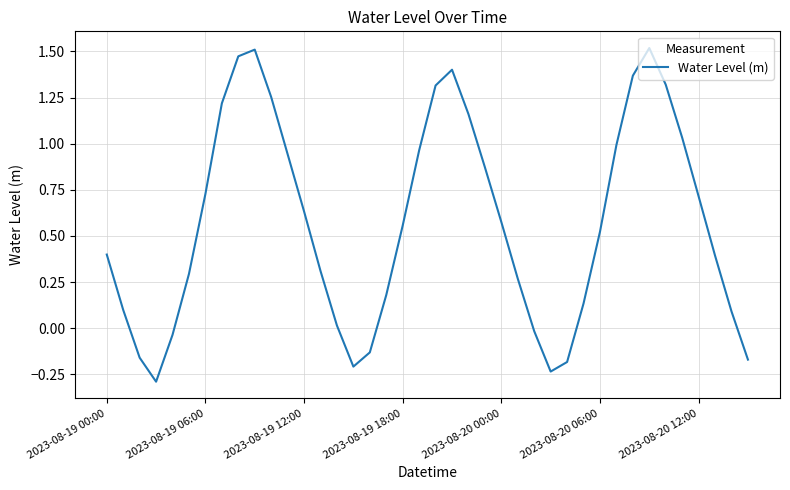

What is the difference between the maximum and minimum values?

1.8